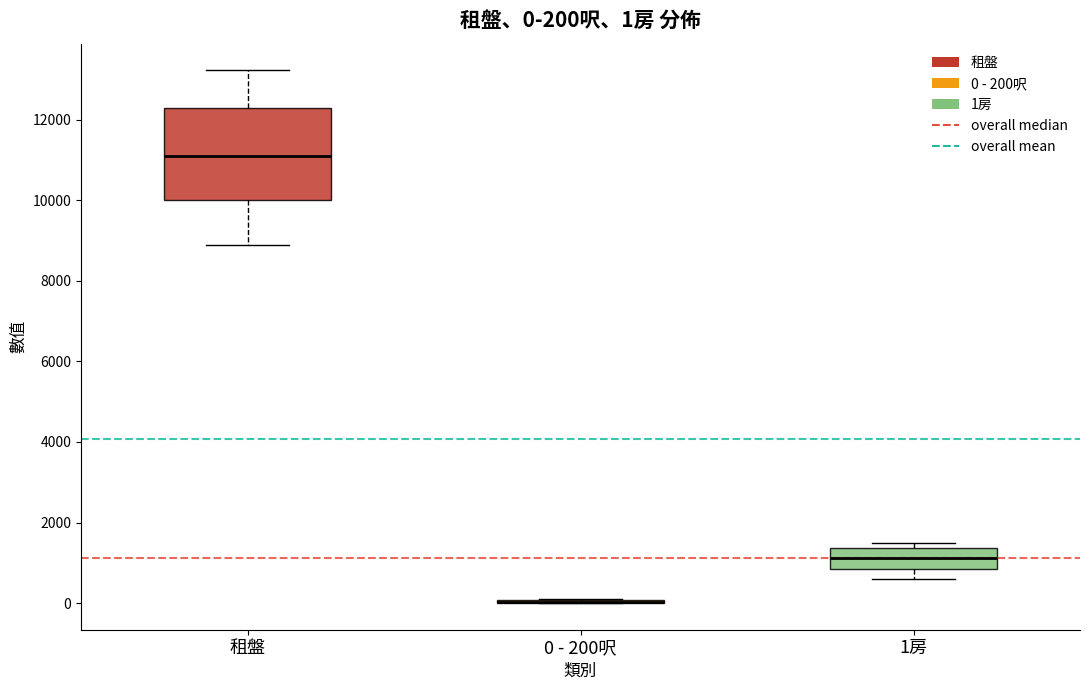

Which box is the tallest, from its lower edge to its upper edge?

租盤